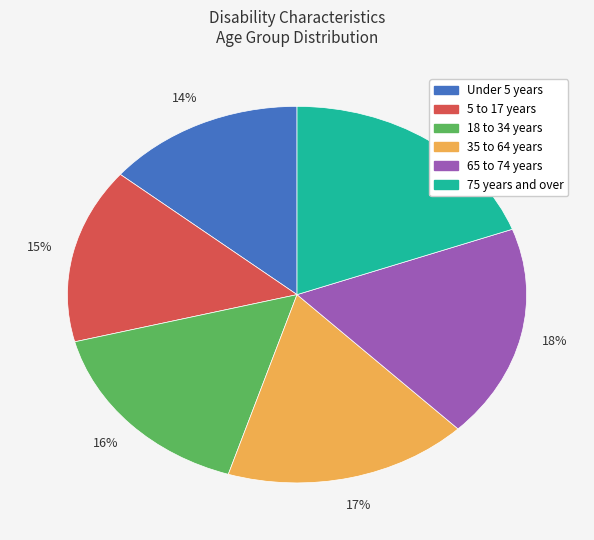

To the nearest percent, what is the difference between the 35 to 64 years and 75 years and over slice percentages?

2%